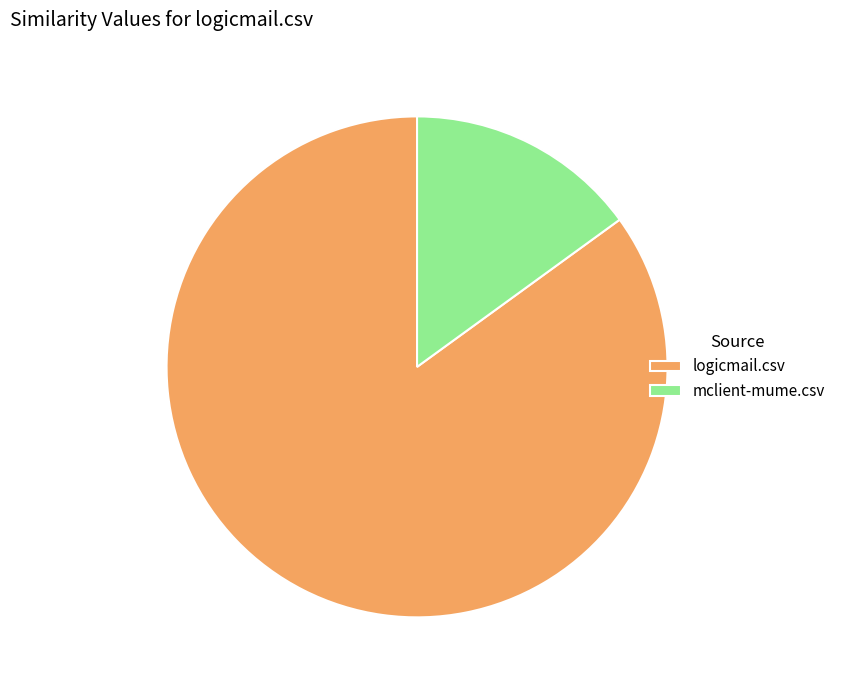

Is there any slice that represents more than half of the pie?

Yes